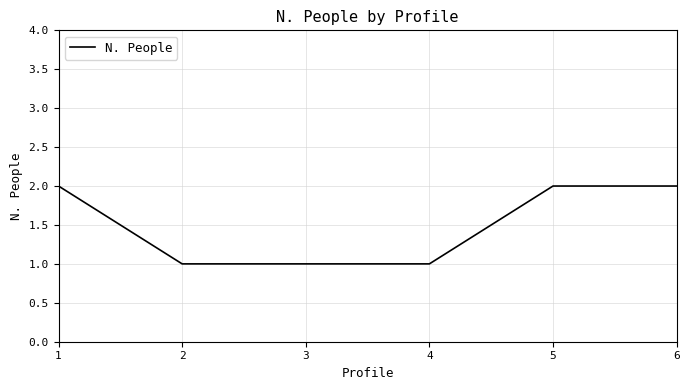

What is the change in value from 1 to 3?

-1